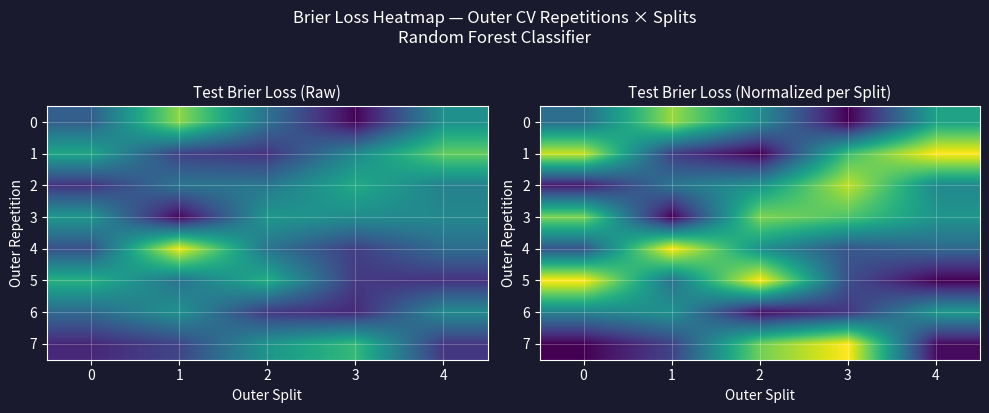

What is the difference between the second highest and minimum values in the 2 series?

0.4